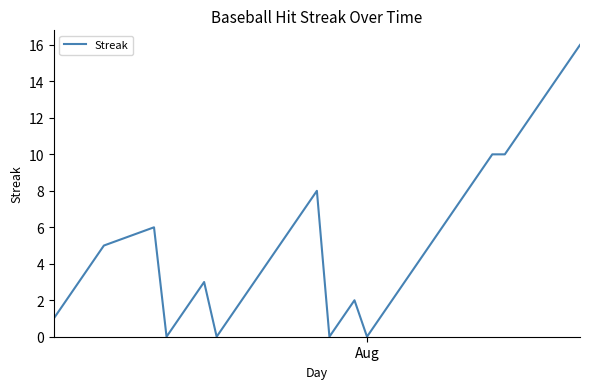

What is the maximum value shown in the chart?

16